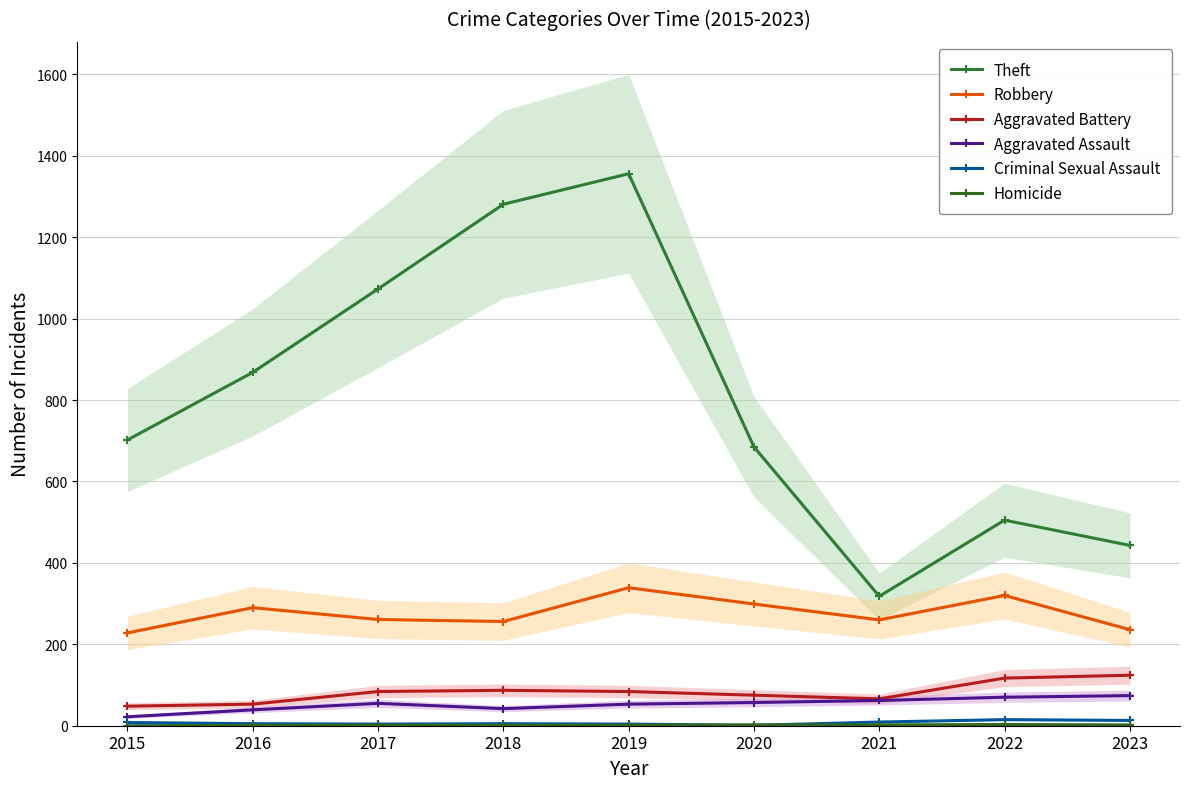

Reading left to right, extract all data points from this chart.

Theft: 2015=702	2016=868	2017=1073	2018=1281	2019=1356	2020=685	2021=318	2022=505	2023=443
Robbery: 2015=228	2016=290	2017=261	2018=256	2019=339	2020=299	2021=260	2022=320	2023=236
Aggravated Battery: 2015=48	2016=53	2017=84	2018=87	2019=84	2020=75	2021=66	2022=117	2023=124
Aggravated Assault: 2015=22	2016=39	2017=55	2018=42	2019=53	2020=57	2021=62	2022=70	2023=74
Criminal Sexual Assault: 2015=8	2016=5	2017=4	2018=5	2019=4	2020=1	2021=9	2022=15	2023=13
Homicide: 2015=0	2016=1	2017=1	2018=1	2019=1	2020=2	2021=2	2022=3	2023=2